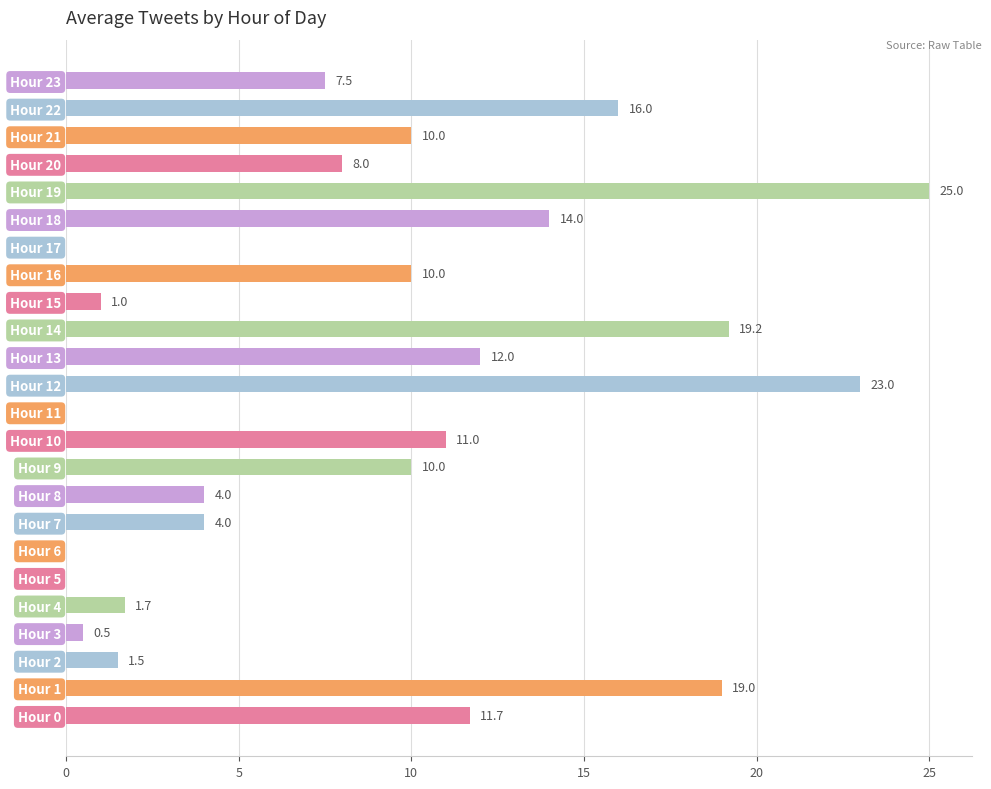

Are the bars horizontal?

Yes